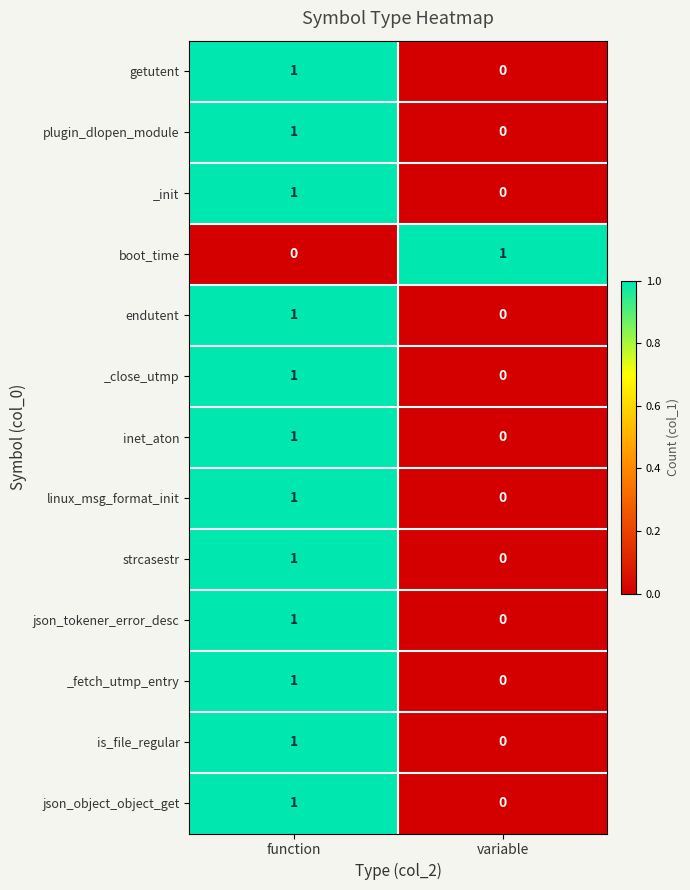

How many data points does each series have?

2